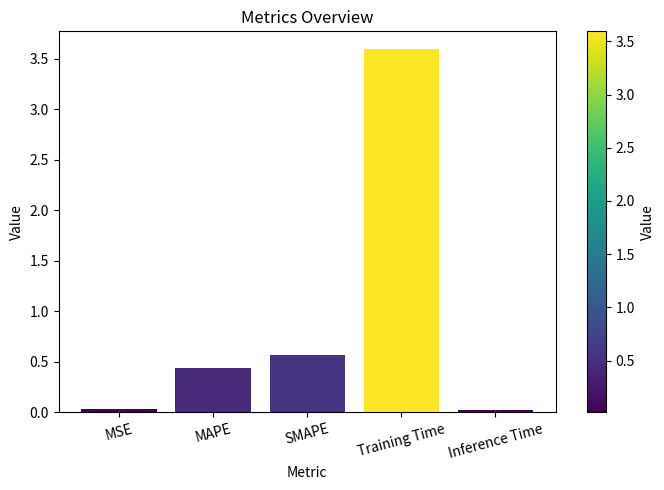

True or false: the data shows 0.0 at Inference Time.

True